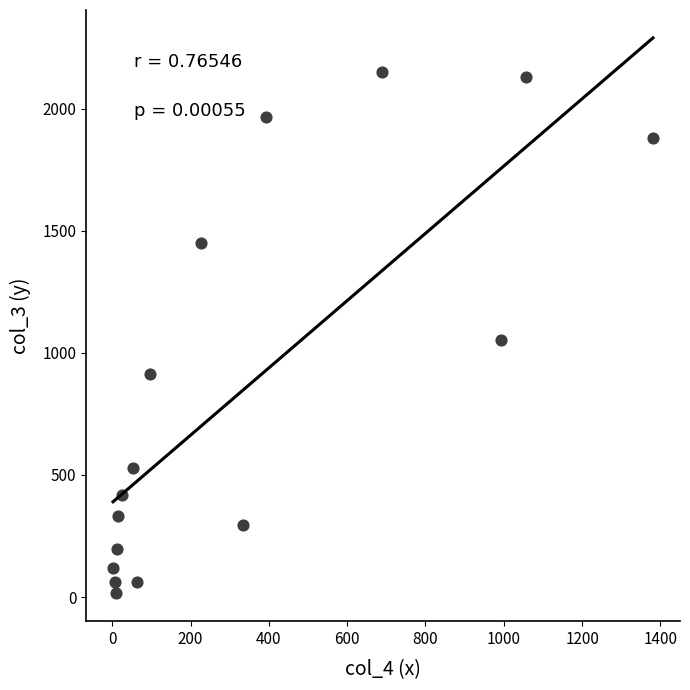

What is the range of X values (max minus min)?

1379